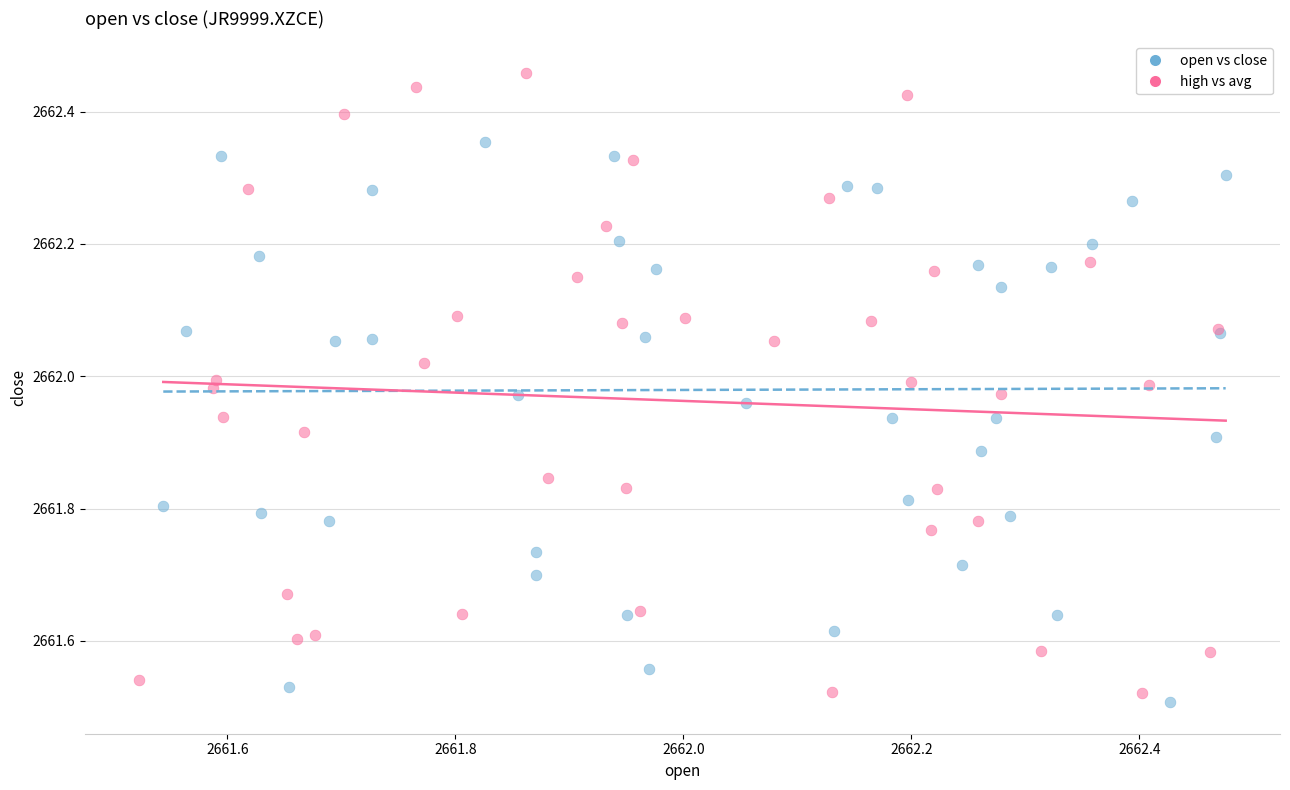

Which series reaches the maximum Y coordinate?

high vs avg